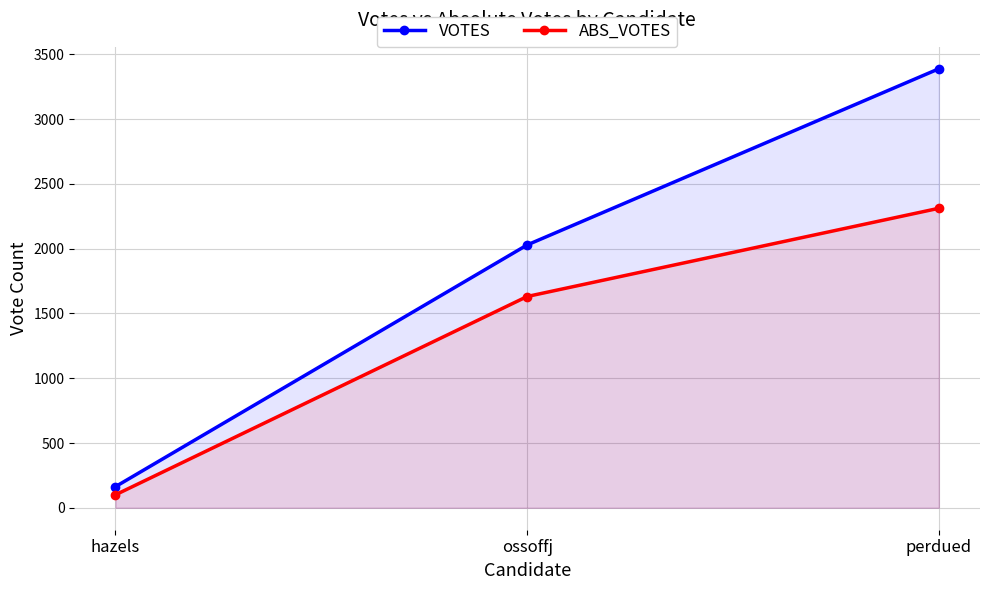

How many distinct data groups are displayed?

2